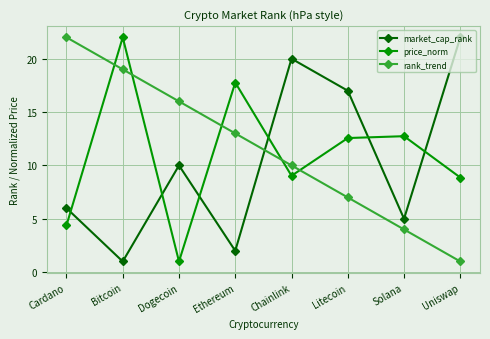

How many intersections are there between market_cap_rank and price_norm?

6